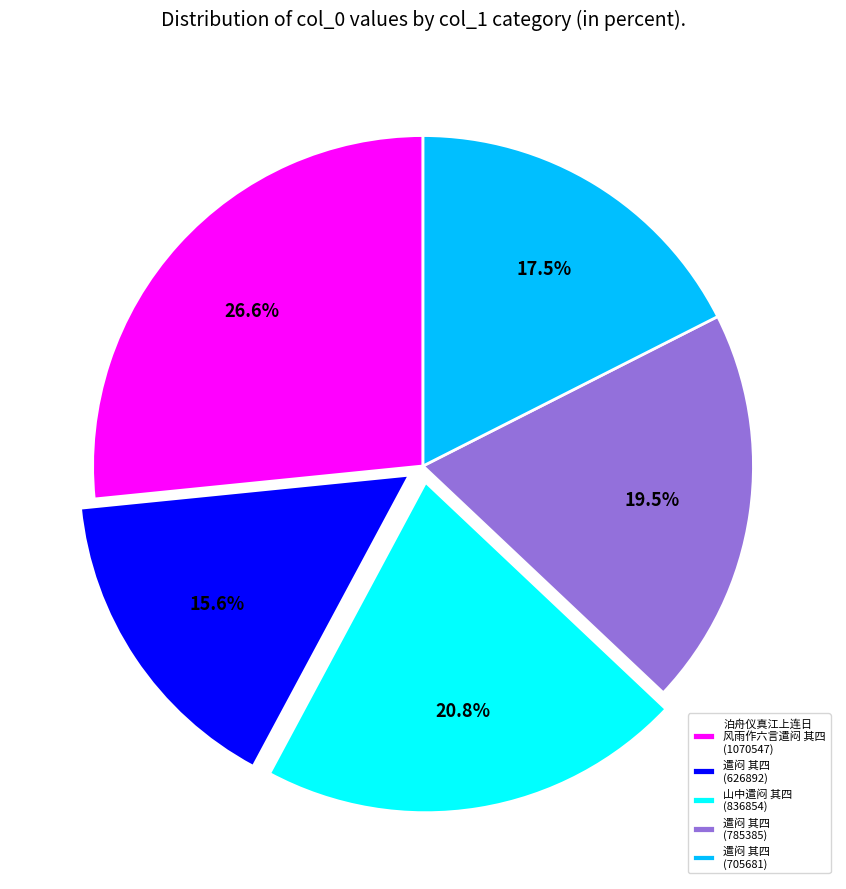

Approximately how many times larger is the value at 遣闷 其四 (705681) compared to 遣闷 其四 (785385)?

0.9